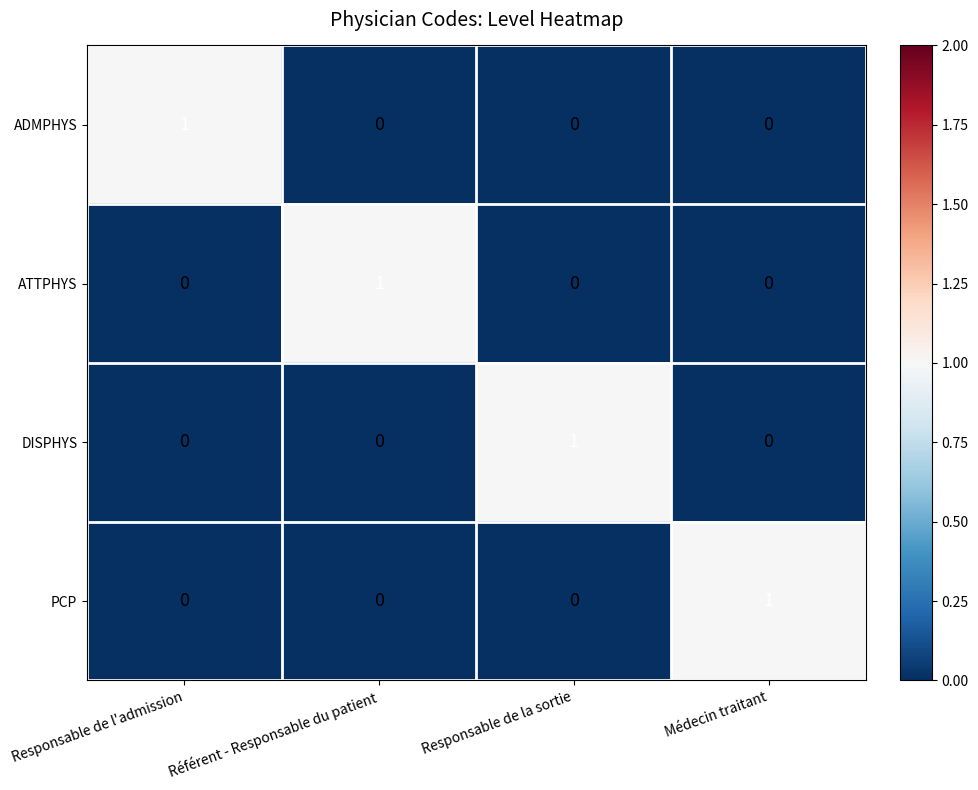

The value of ADMPHYS at Responsable de la sortie is 1. True or false?

False